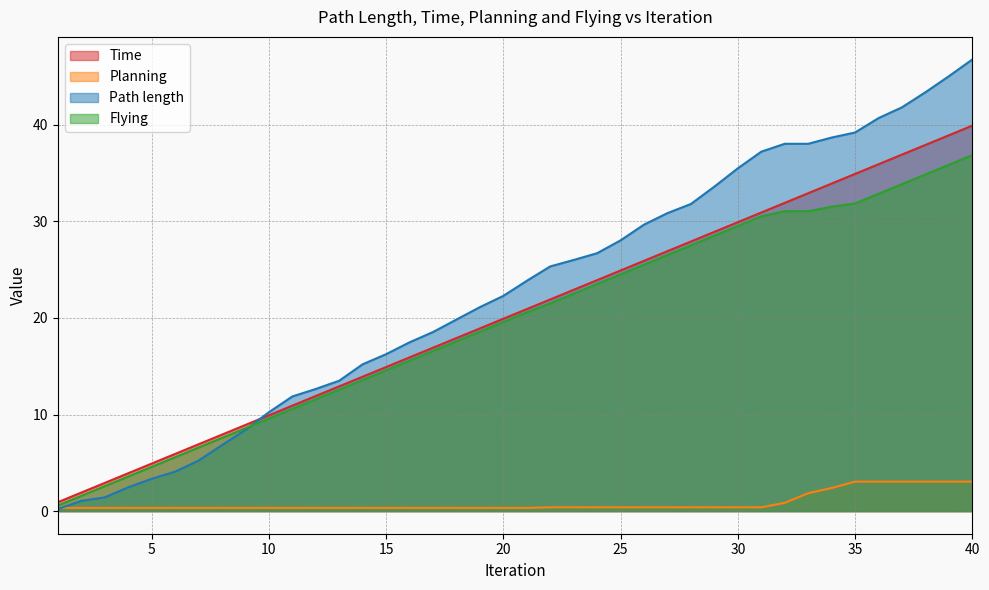

What is the maximum value for Flying?

36.9